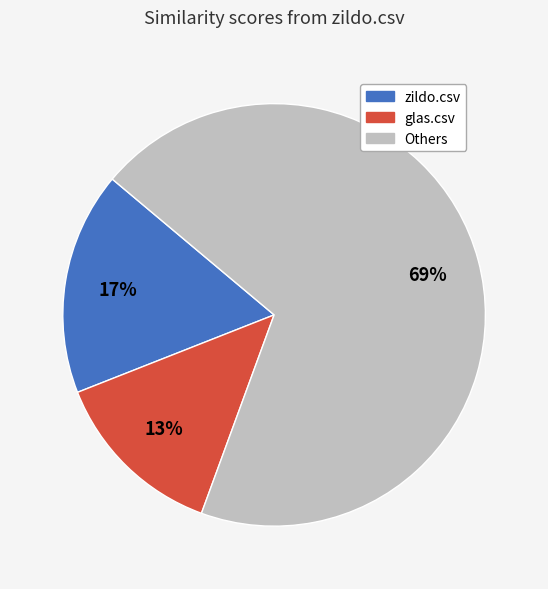

Is there a majority slice in this chart?

Yes